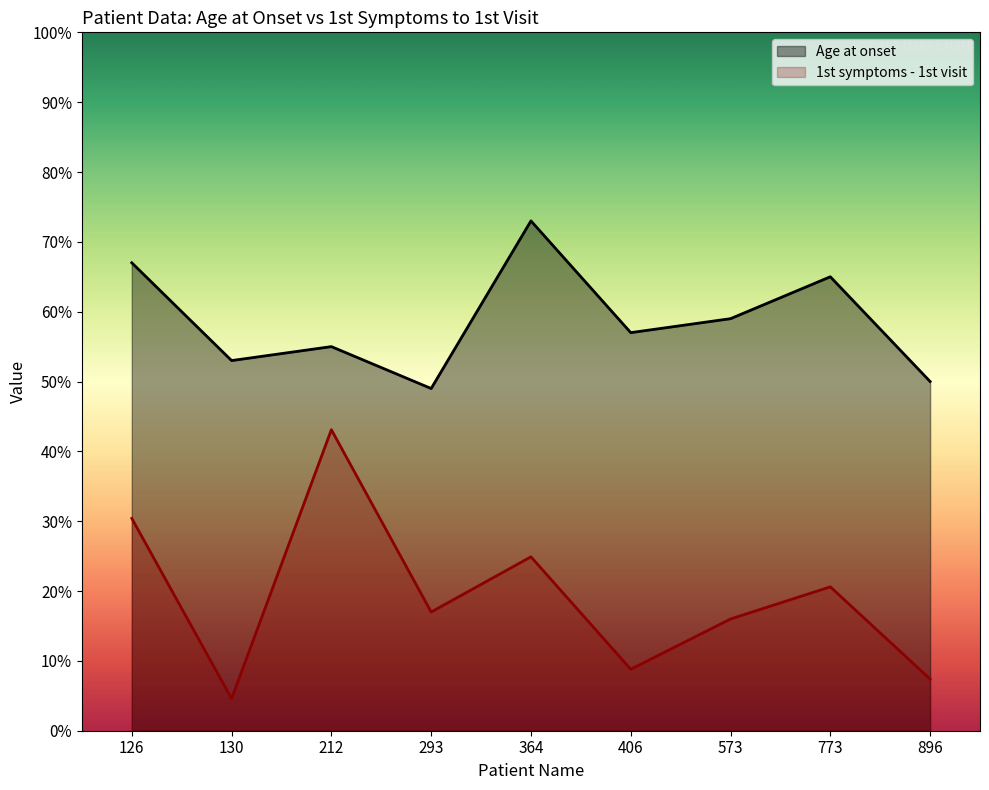

Where does the 1st symptoms - 1st visit series first go above 17?

126